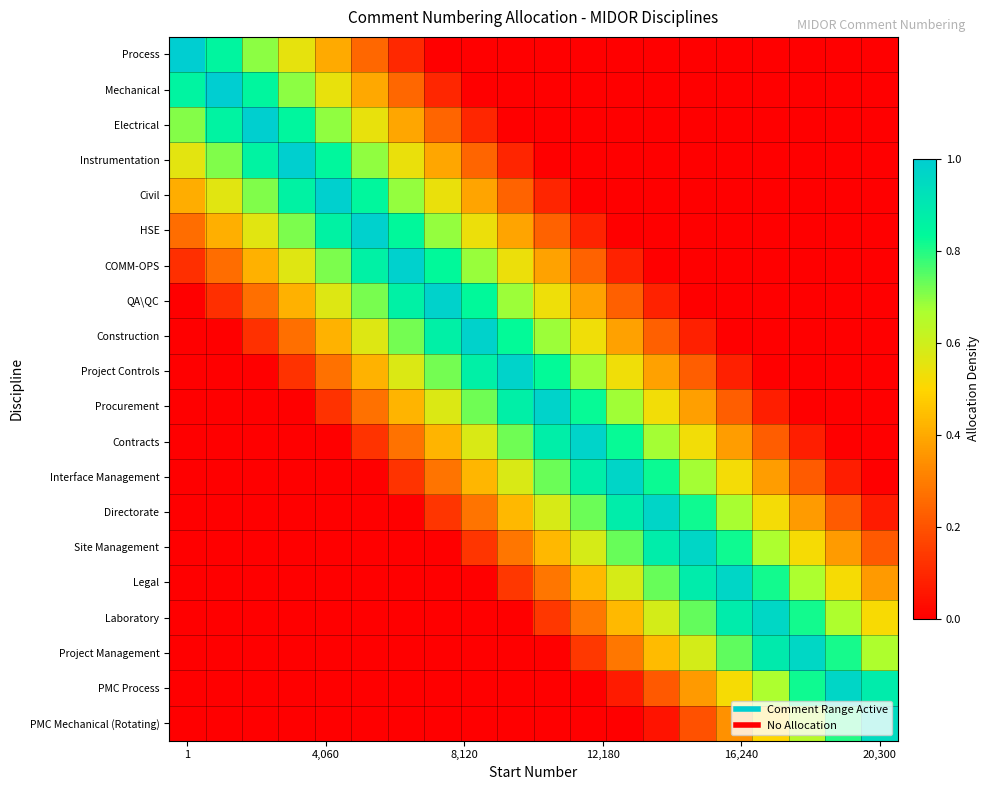

How many distinct data groups are displayed?

20